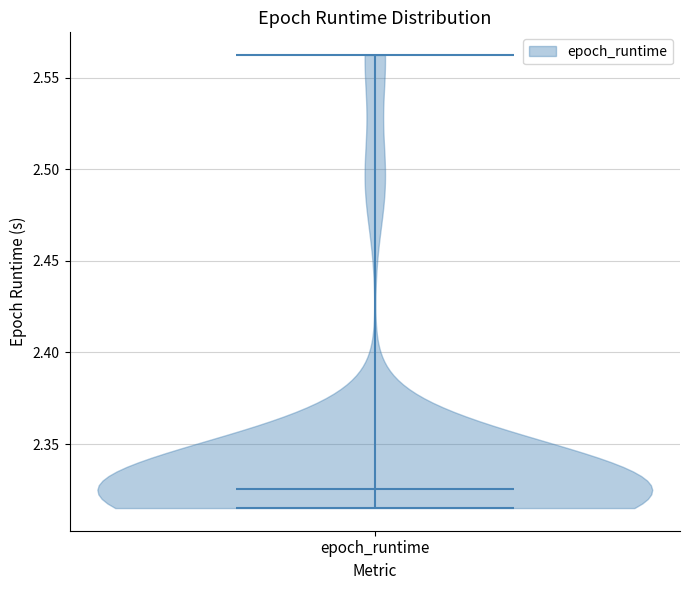

Read this violin plot against the y-axis: where its median line is, and the lowest and highest points the violin reaches. The values are not printed on the chart, so give them approximately, as read against the axis.

median line 2.325, lowest point 2.315, highest point 2.560